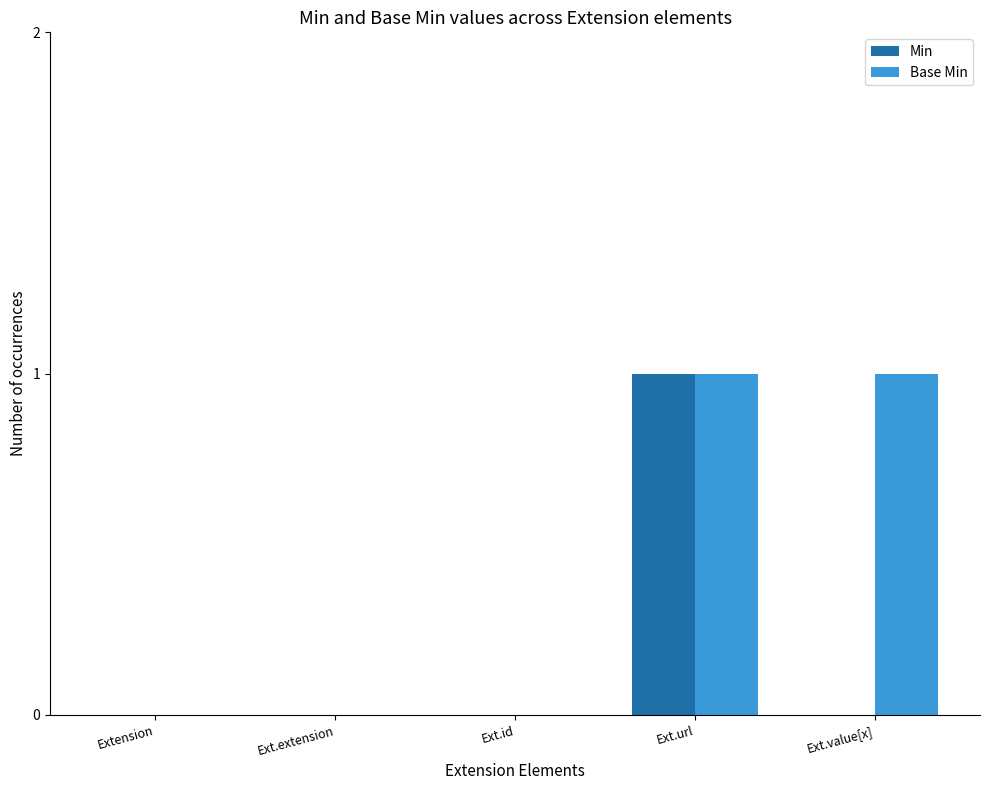

Which series has the largest total across all categories?

Base Min